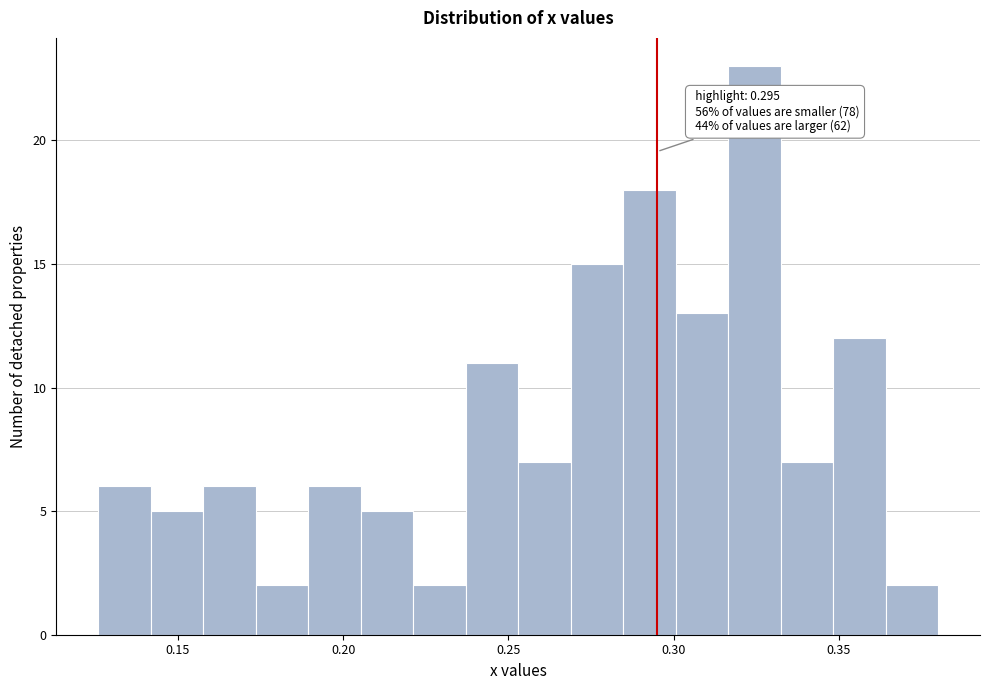

Around what value on the x-axis is the tallest bar? Give the approximate position of its centre, as read against the axis.

0.325